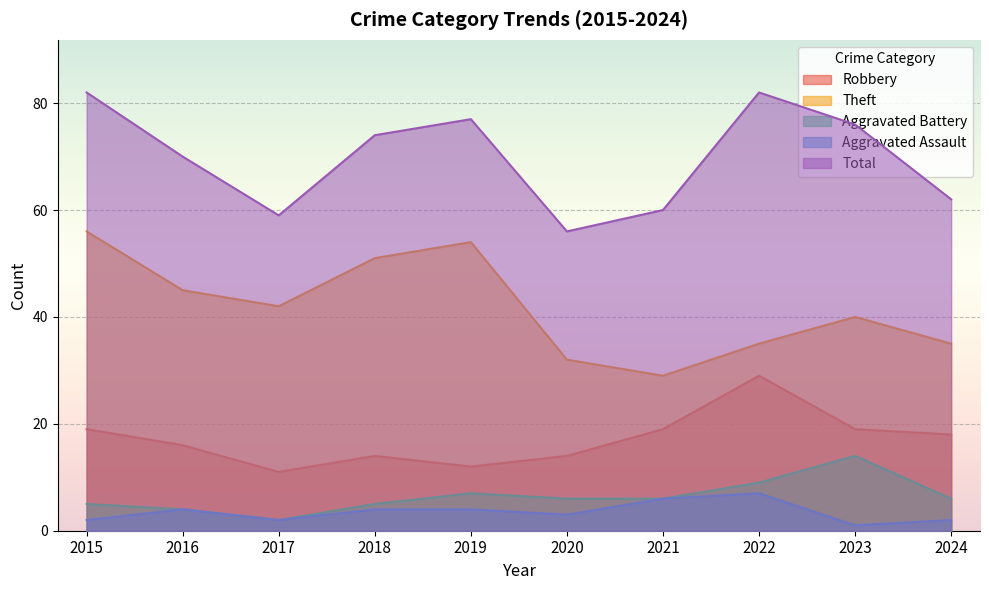

How many interior local valleys does the Total series have?

2